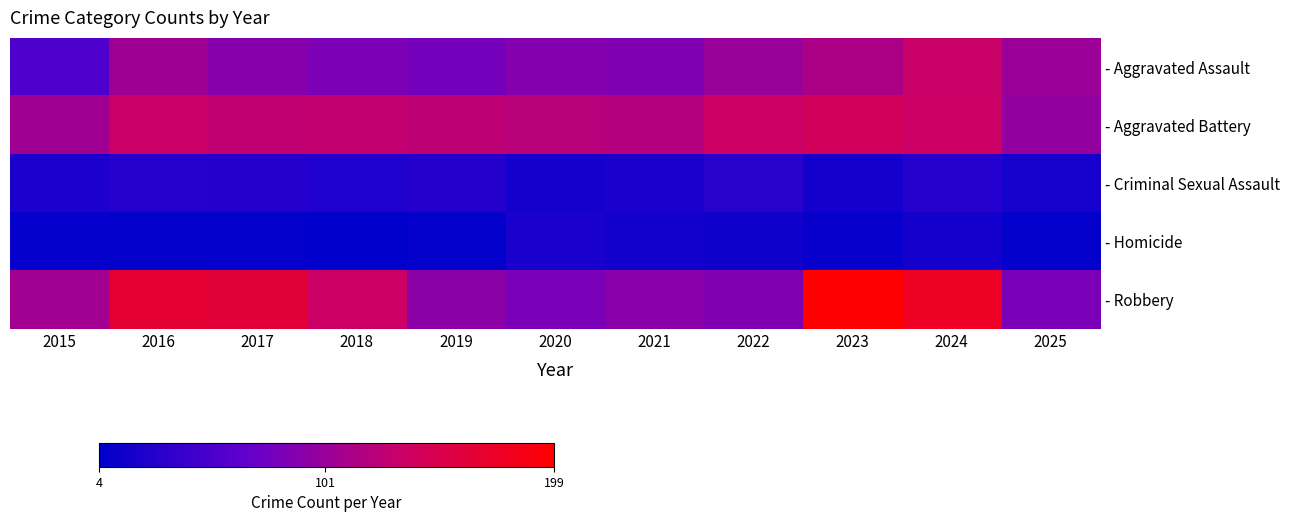

At which category is the sum across all series the highest?

2024